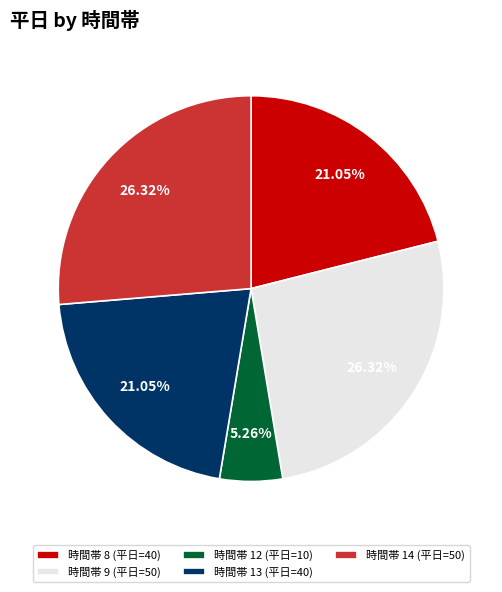

Approximately how many times larger is the value at 時間帯 8 (平日=40) compared to 時間帯 12 (平日=10)?

4.0